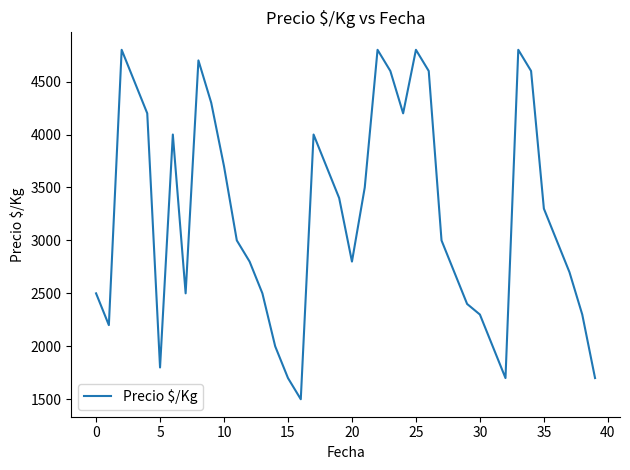

Reading left to right, what are all the values shown in this chart?

2500	2200	4800	4500	4200	1800	4000	2500	4700	4300	3700	3000	2800	2500	2000	1700	1500	4000	3700	3400	2800	3500	4800	4600	4200	4800	4600	3000	2700	2400	2300	2000	1700	4800	4600	3300	3000	2700	2300	1700